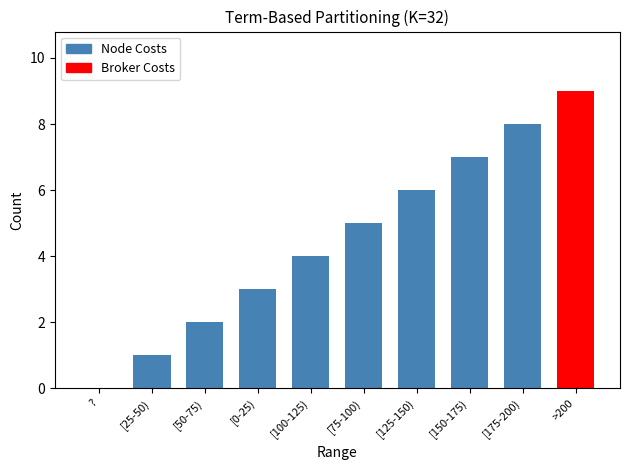

Which category has the highest value across all series?

>200